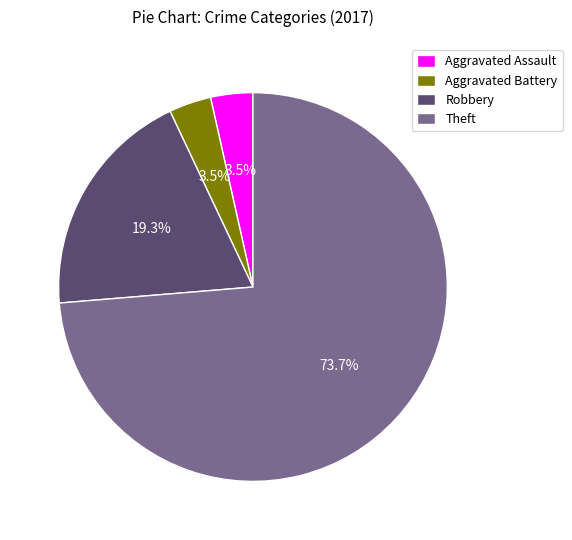

What percentage do Robbery and Aggravated Battery together represent?

22.8%